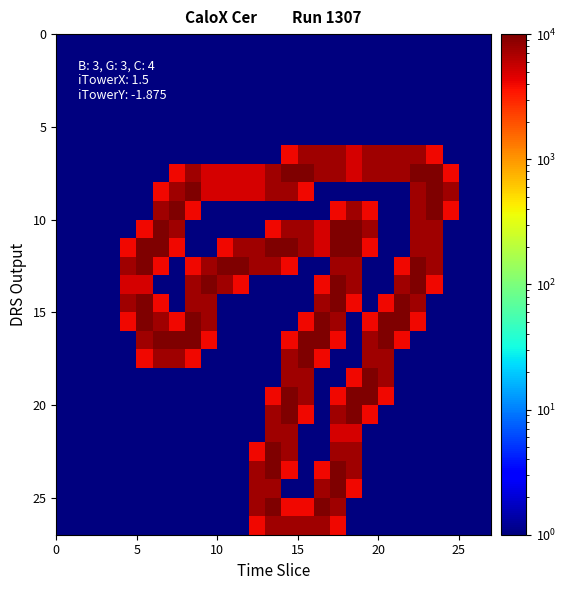

What is the greatest value displayed?

10000.0